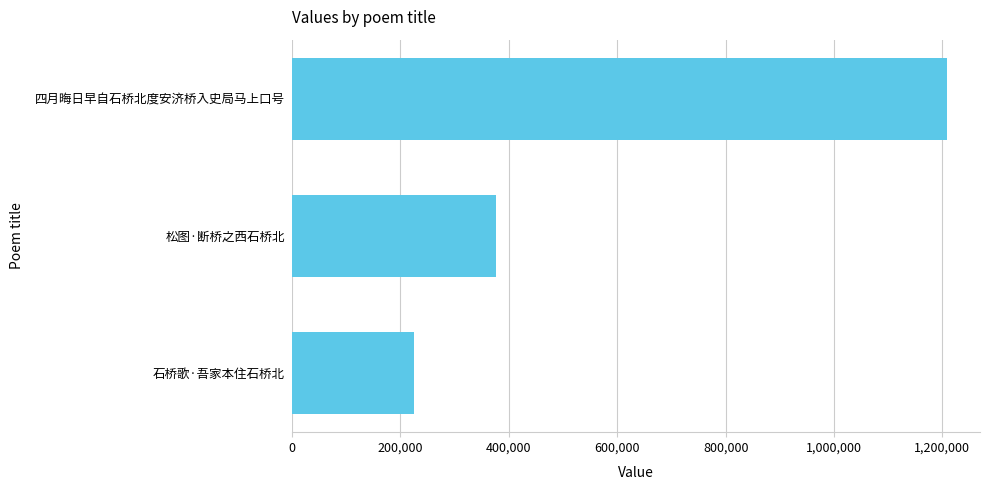

What is the difference between the maximum and minimum values?

983904